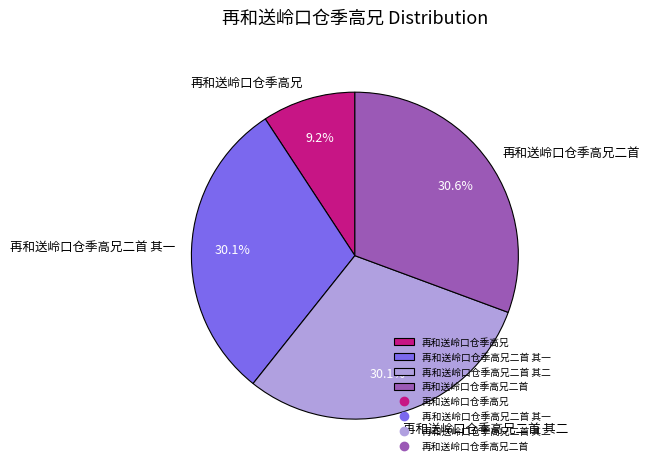

Count the number of slices in the pie.

4